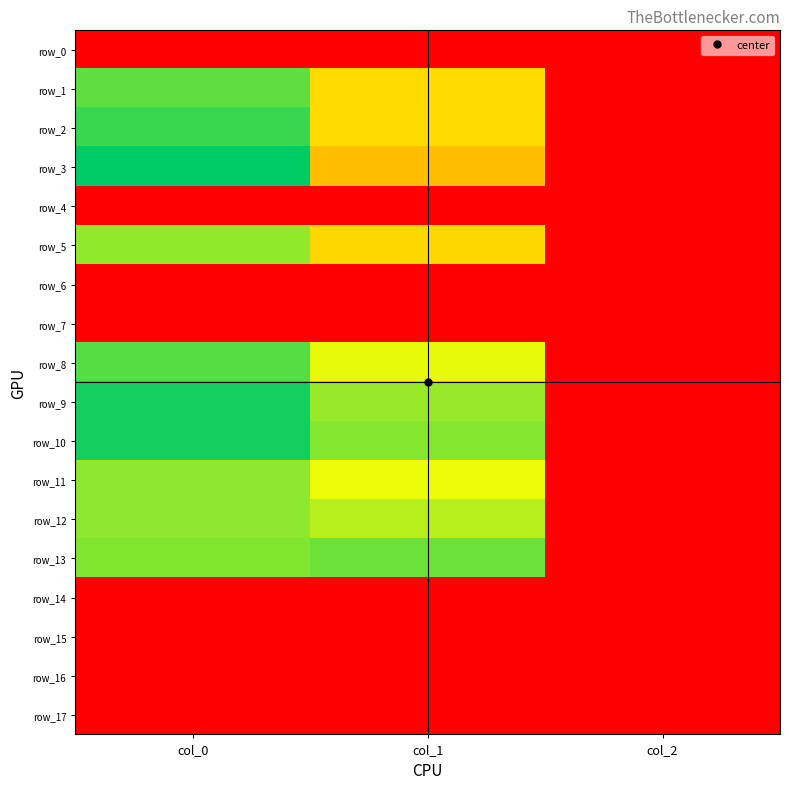

What is the spread (max minus min) of values at col_0?

1050.0